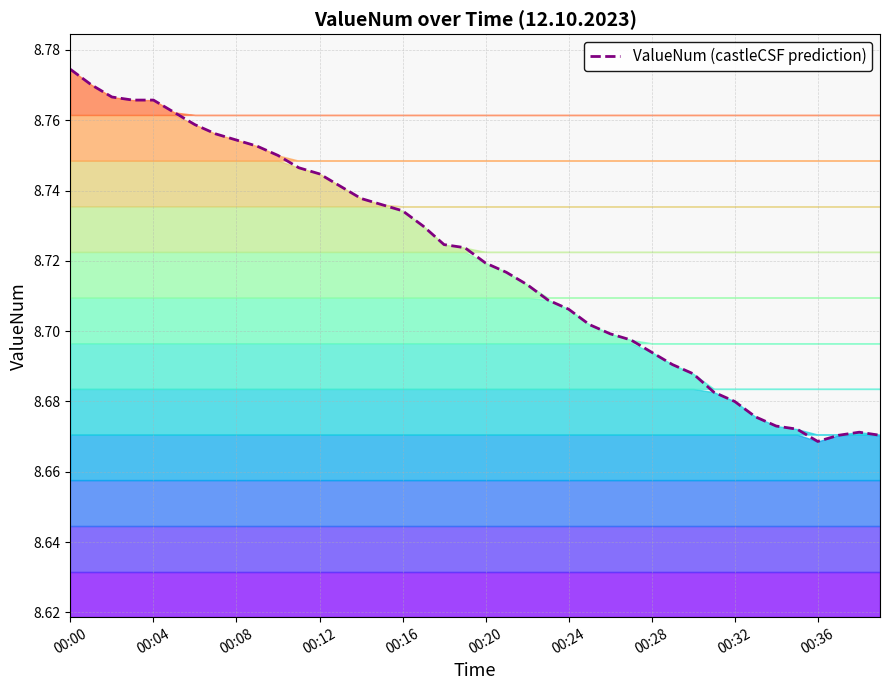

What is the value of the 11th point from the left?

8.8